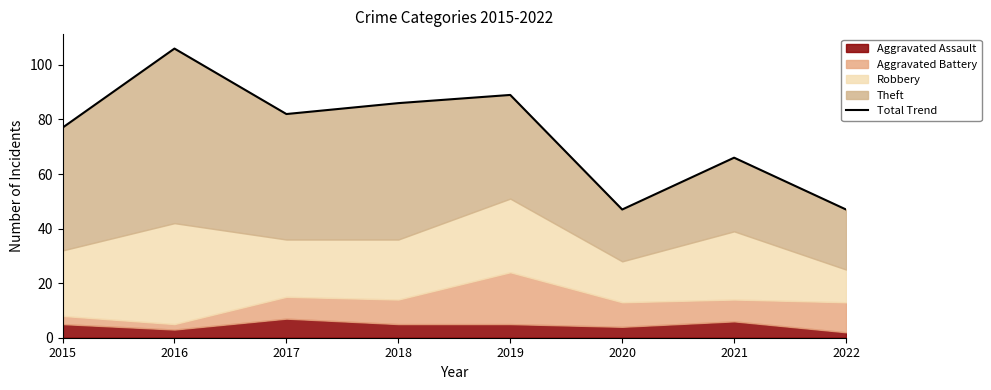

What is the difference between the maximum and minimum values?

59